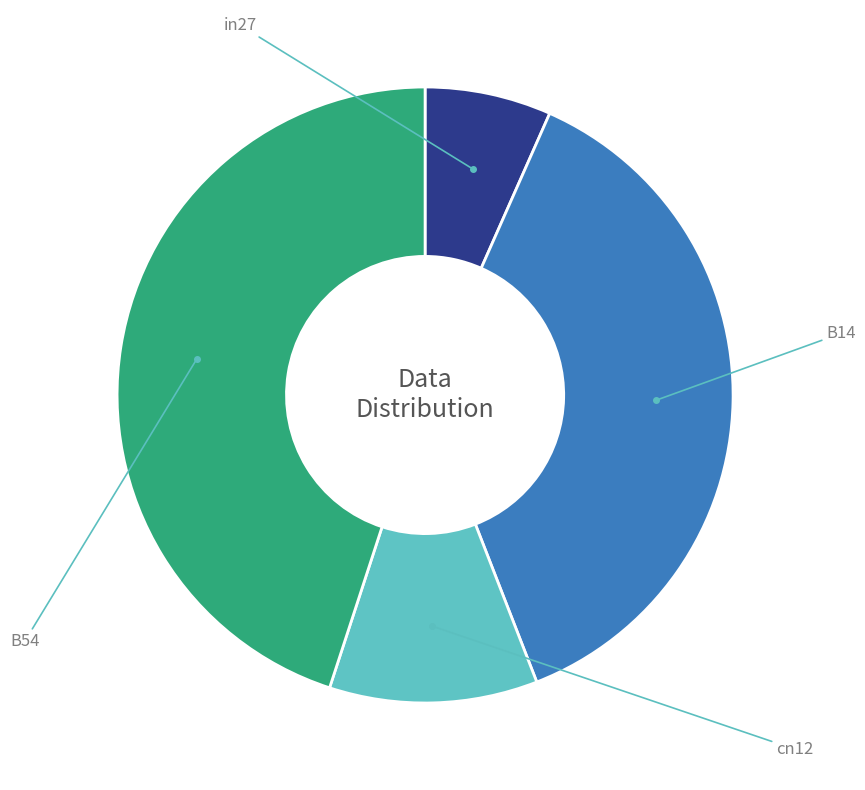

Which slice is the smallest?

in27